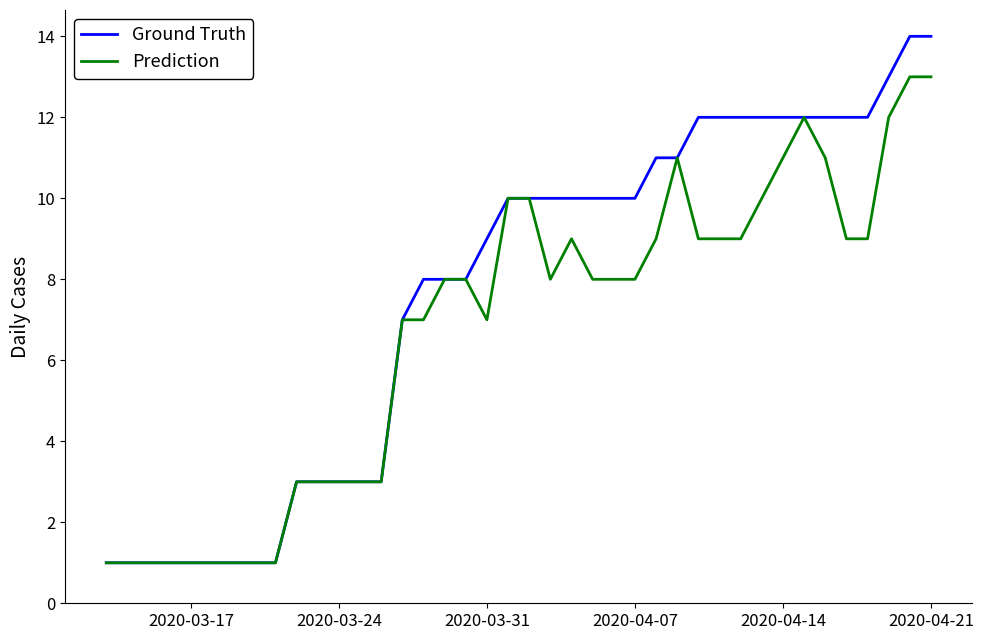

Rank the series by their maximum value, from lowest to highest.

Prediction, Ground Truth